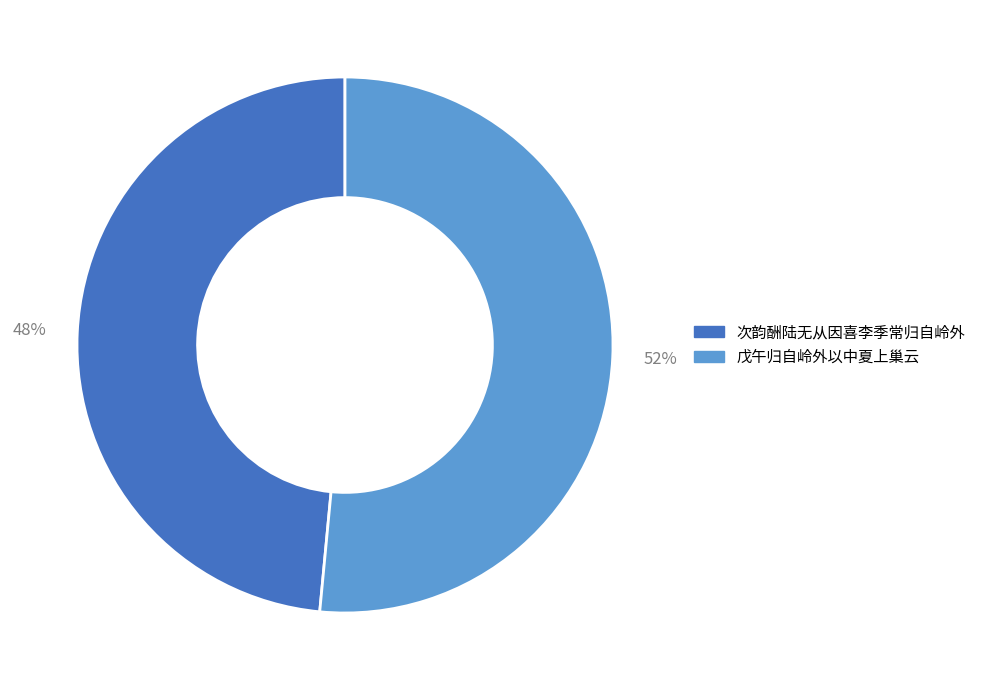

What is the largest slice in the pie chart?

戊午归自岭外以中夏上巢云